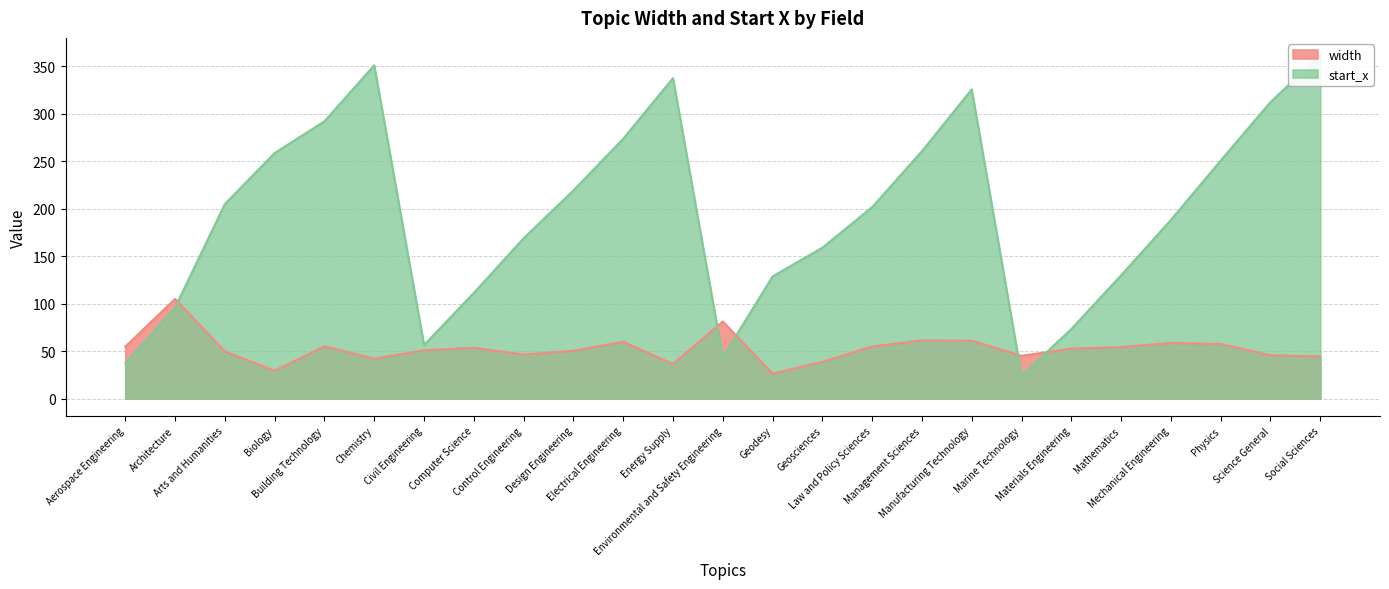

Rank the series by their average value, from highest to lowest.

start_x, width